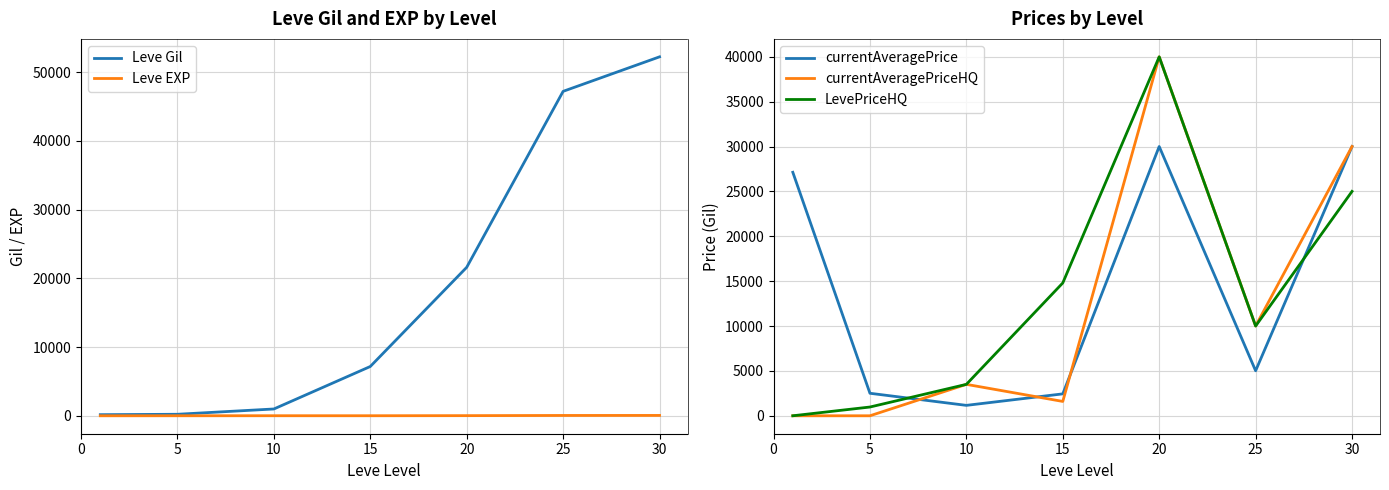

How many intersections are there between Leve EXP and currentAveragePriceHQ?

1